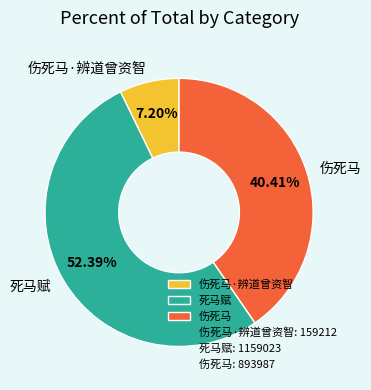

To the nearest percent, what is the average slice percentage?

33%